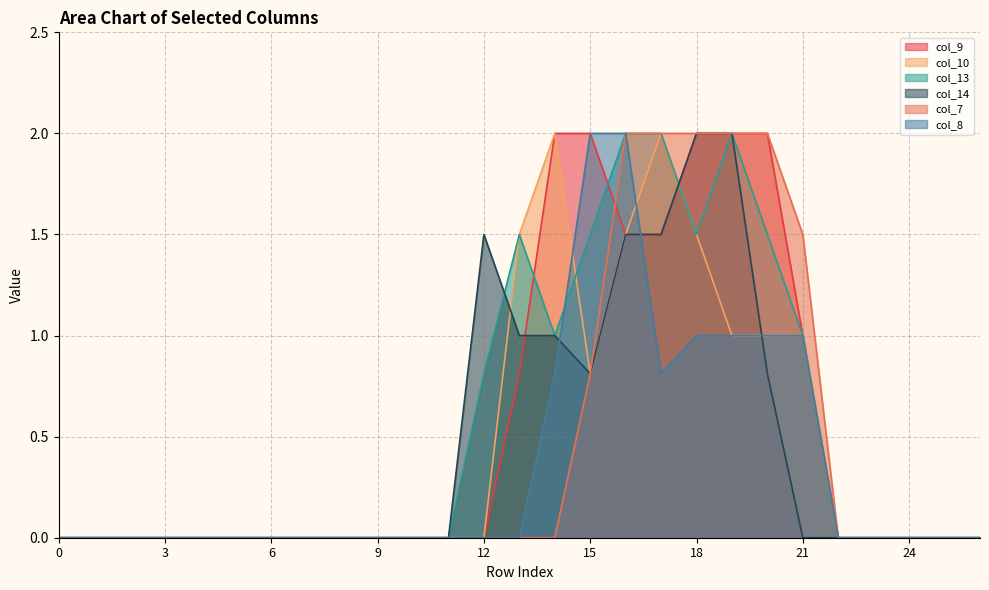

What is the difference between the second highest and second lowest values in the col_10 series?

2.0